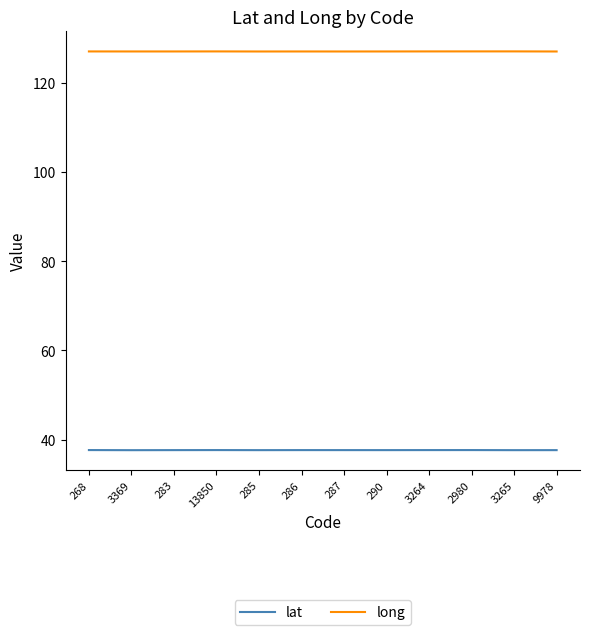

True or false: lat and long cross at least once.

False